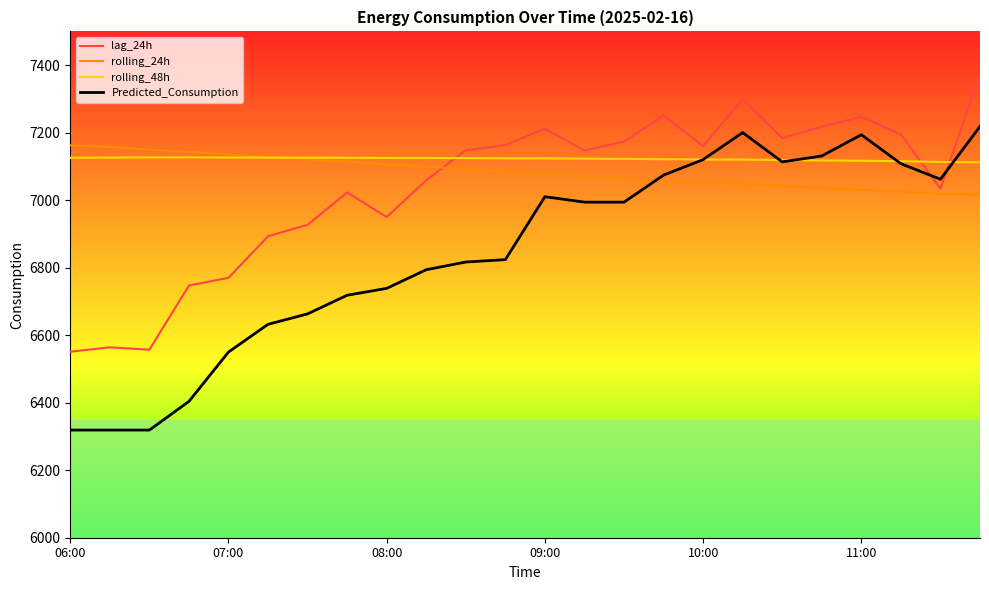

Which series has the largest range (max minus min)?

Predicted_Consumption